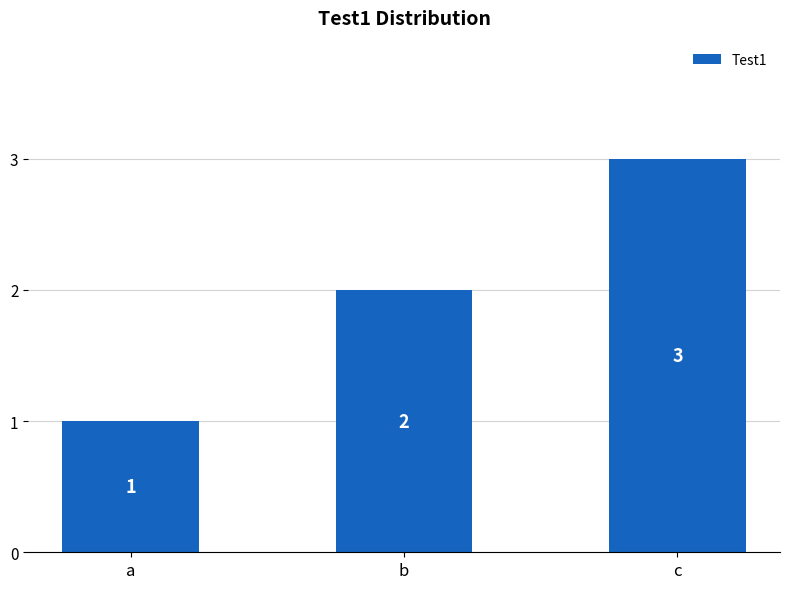

What is the difference between the values at b and a?

1